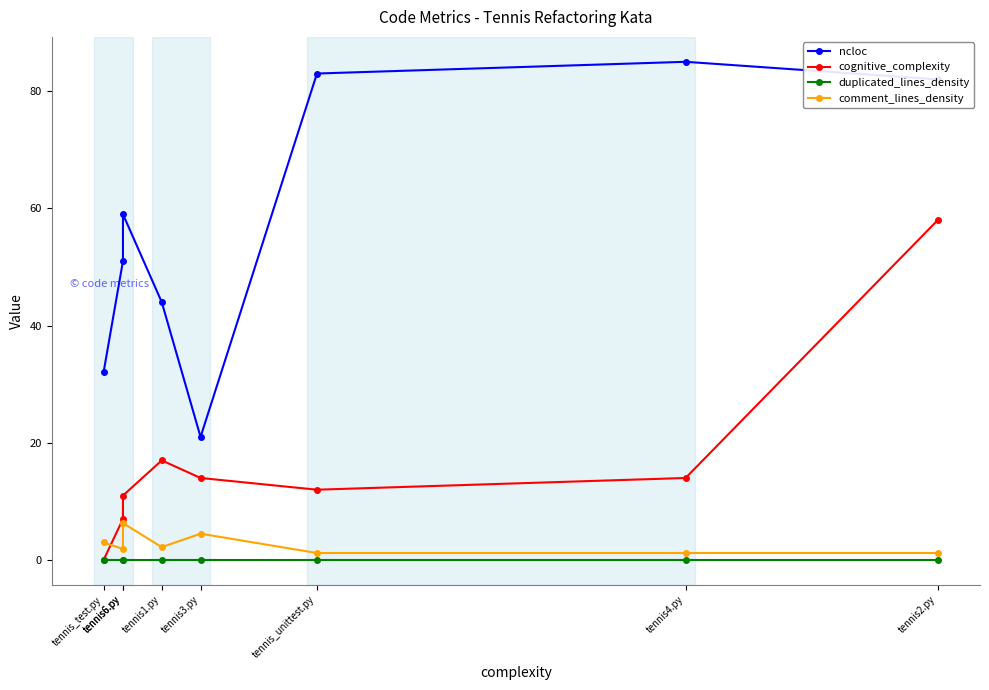

True or false: duplicated_lines_density and ncloc intersect in this chart.

False